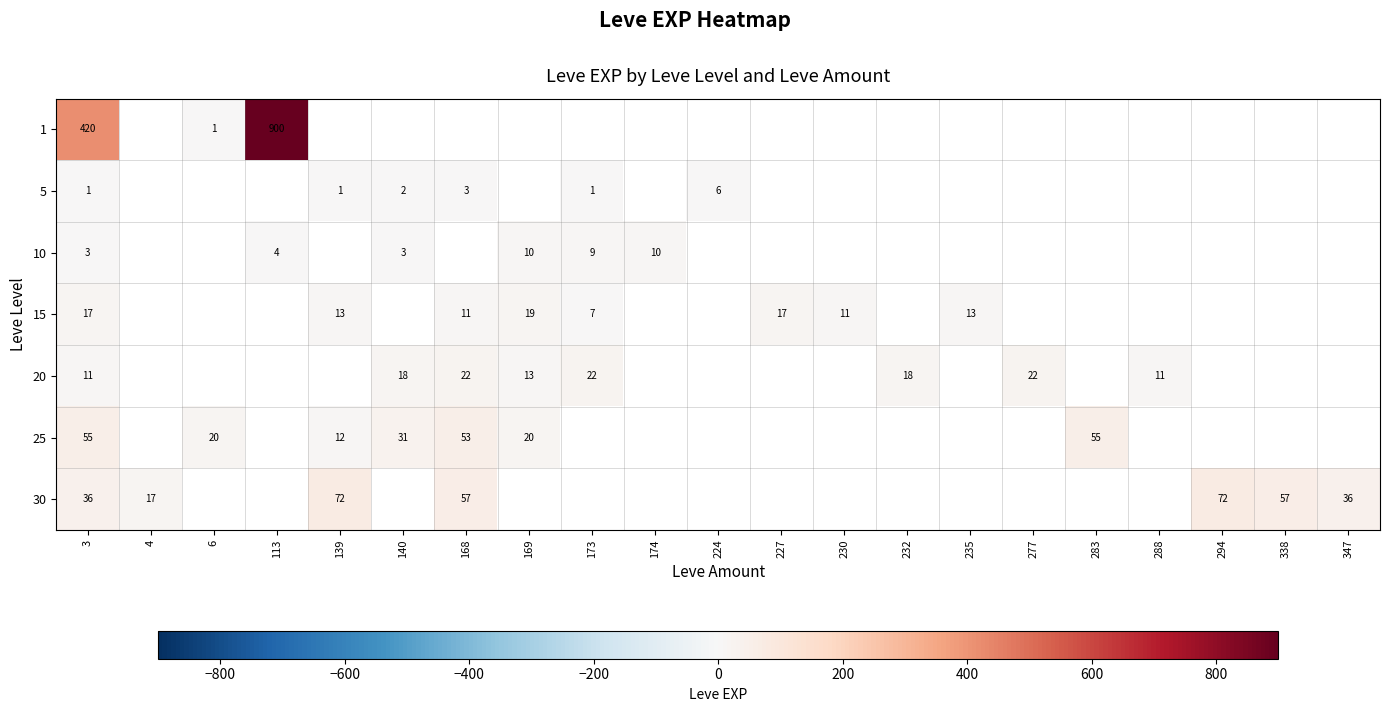

What is the spread (max minus min) of values at 3?

419